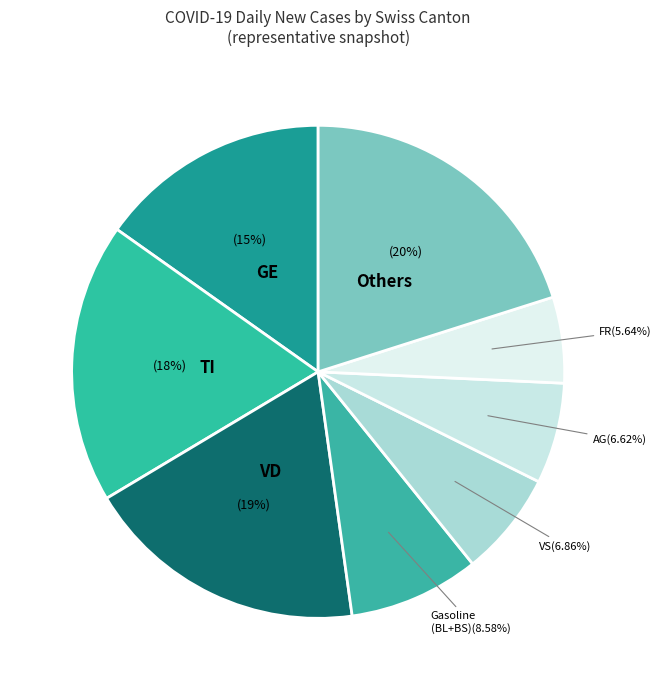

Count the number of slices in the pie.

8